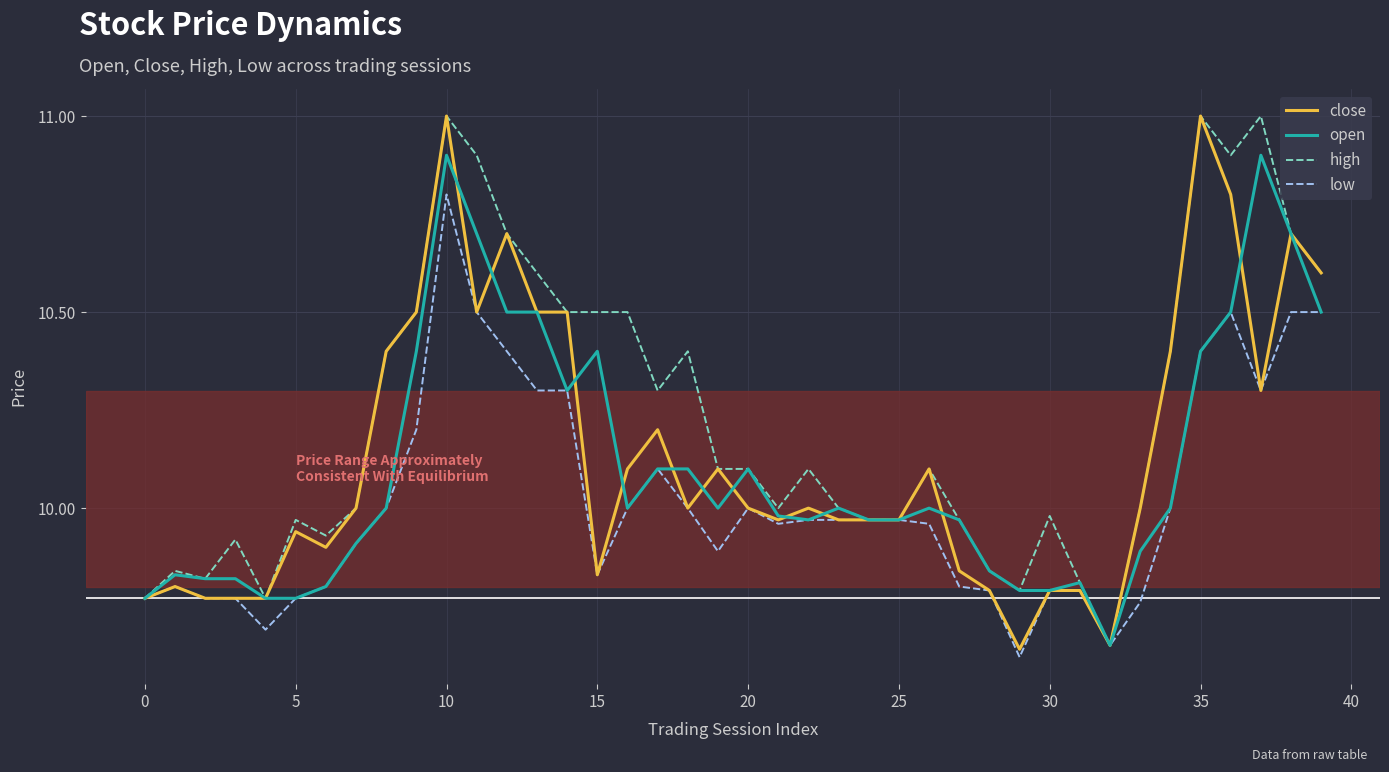

Which series has the largest total across all categories?

high